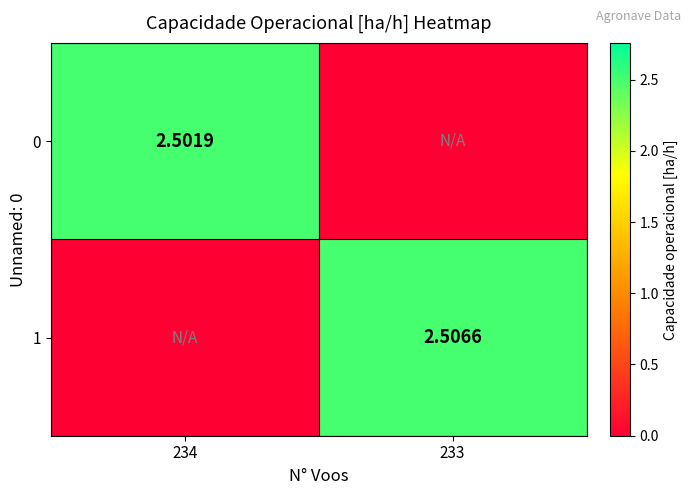

Which category has the highest value across all series?

233